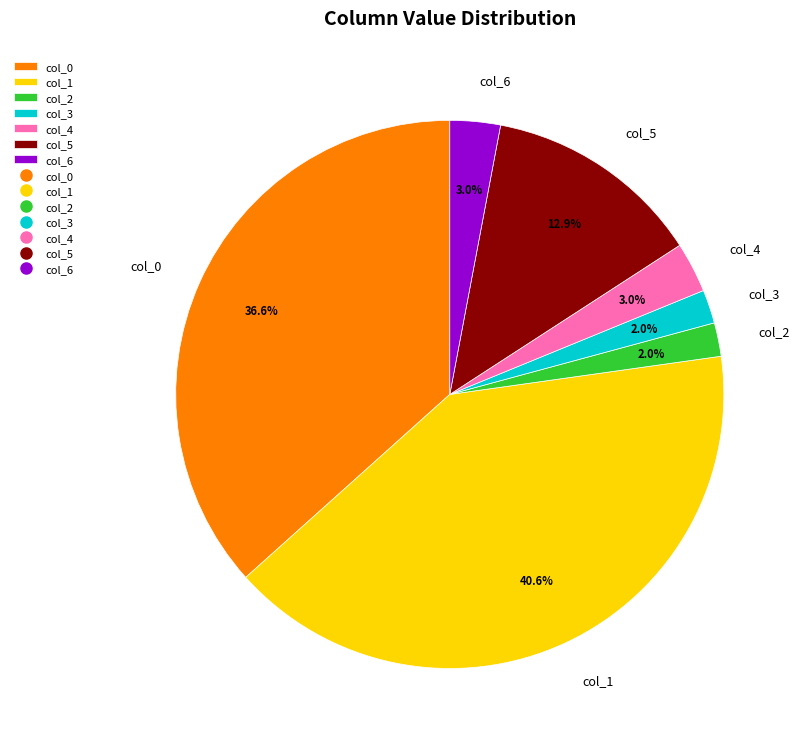

To the nearest percent, what is the difference between the largest and smallest slice percentages?

39%